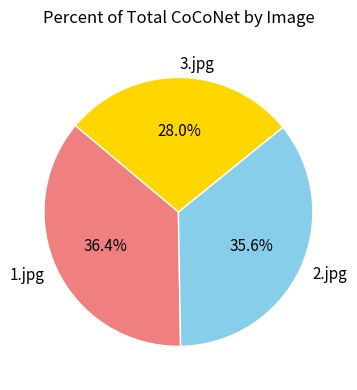

Which slice is the smallest?

3.jpg